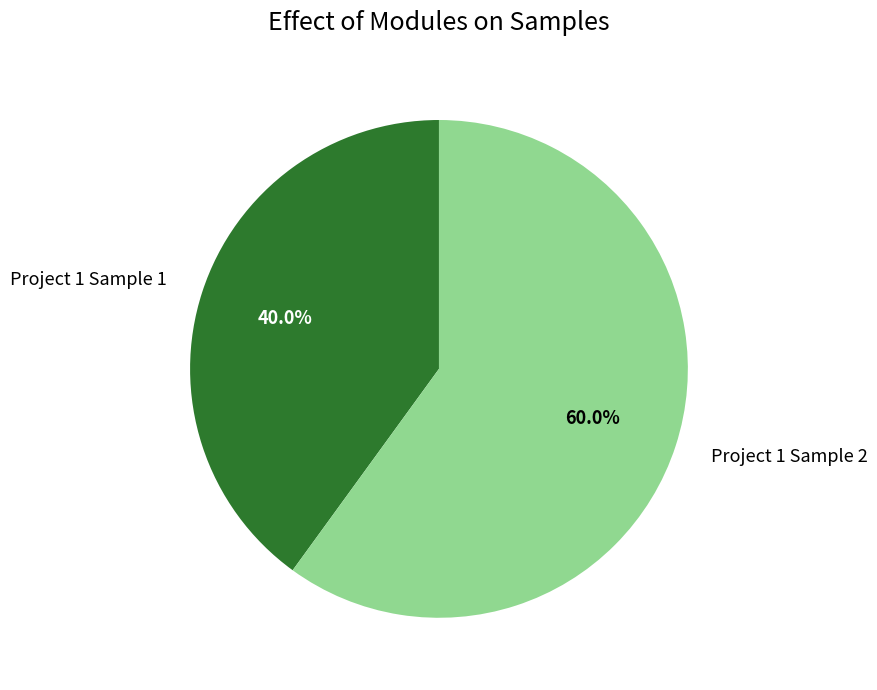

To the nearest percent, what is the difference between the largest and smallest slice percentages?

20%